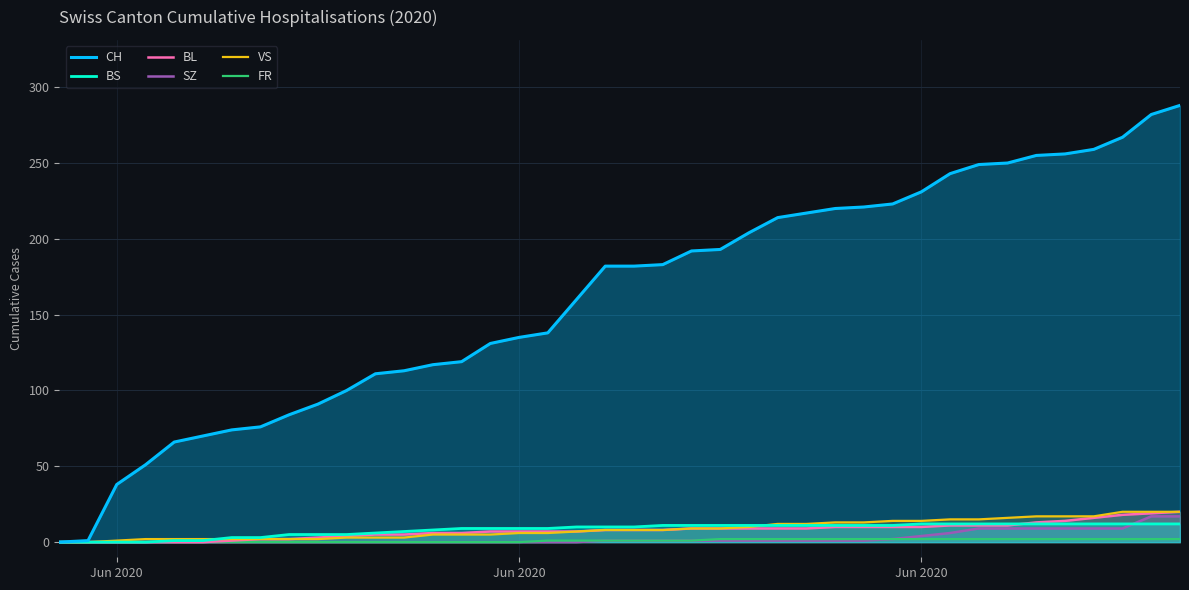

The BL series shows 4 at Jun 2020. True or false?

False